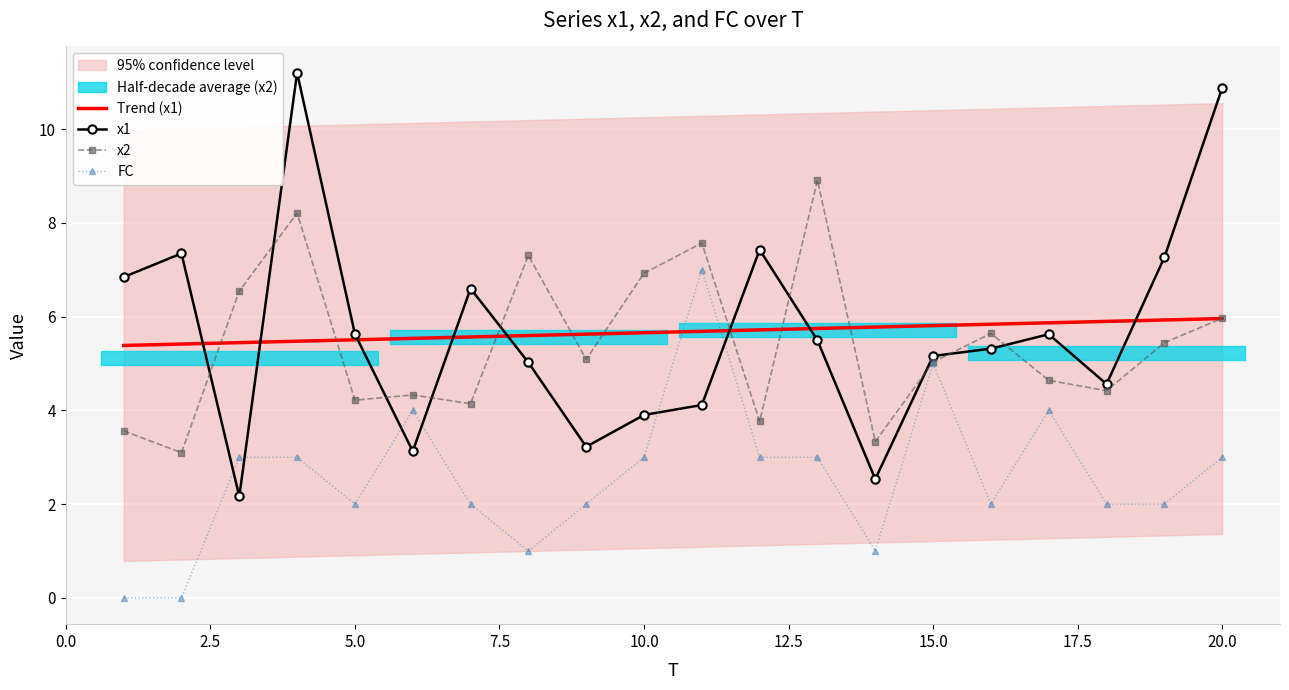

What is the lowest value of the x1 series?

2.2